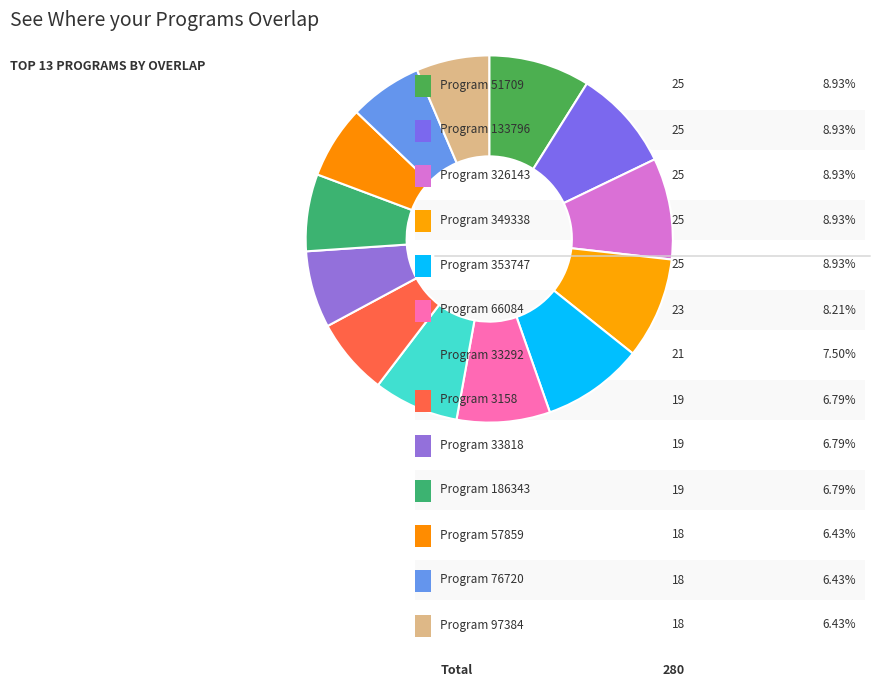

Count the number of slices in the pie.

13